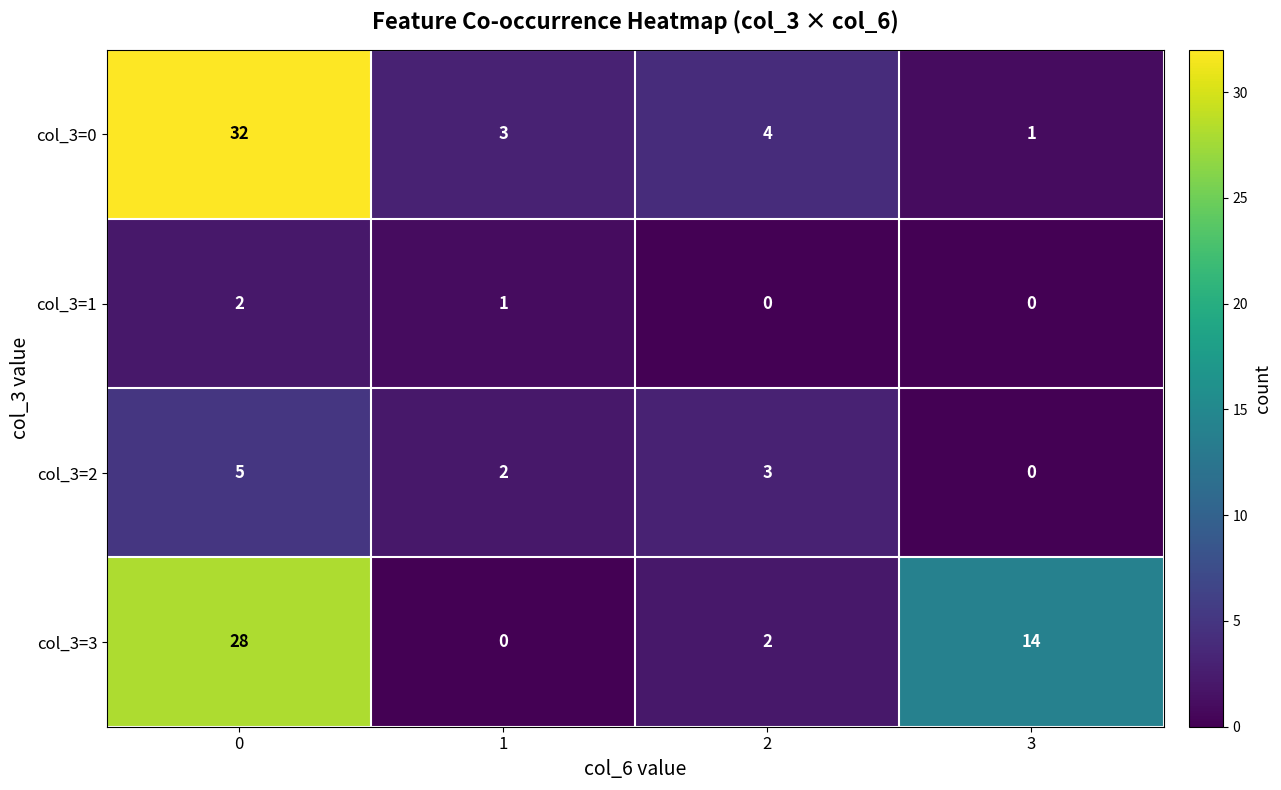

Which series changed the most between 1 and 3?

col_3=3